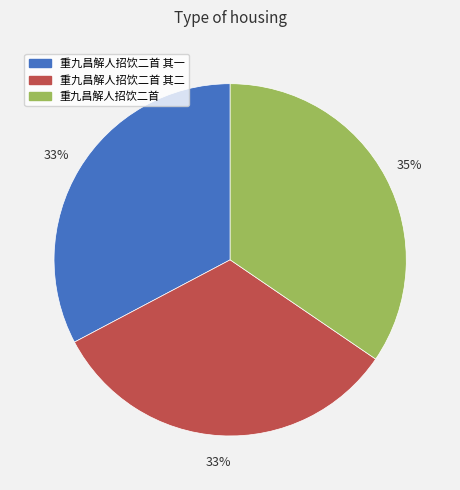

Approximately how many times larger is the value at 重九昌解人招饮二首 其二 compared to 重九昌解人招饮二首 其一?

1.0